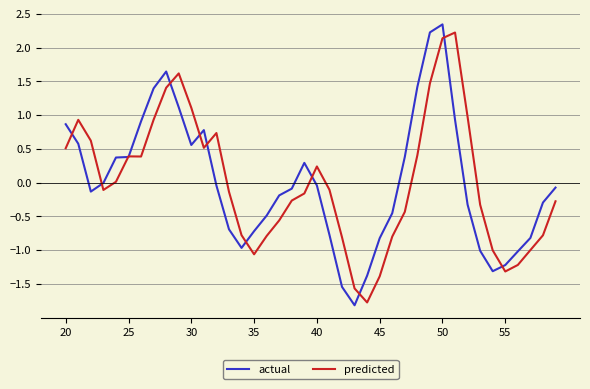

What is the highest value of the predicted series?

2.2